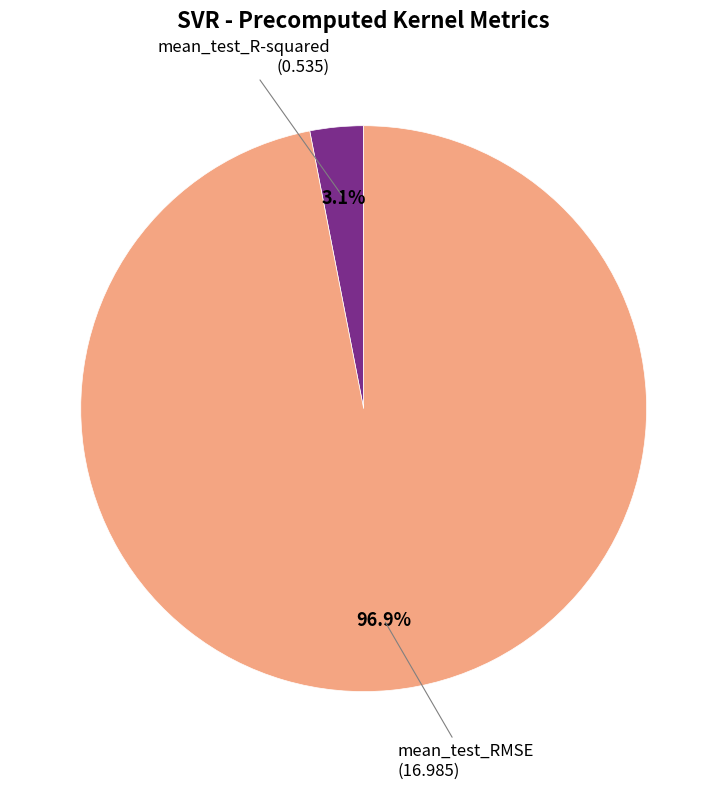

Does any single category account for the majority?

Yes